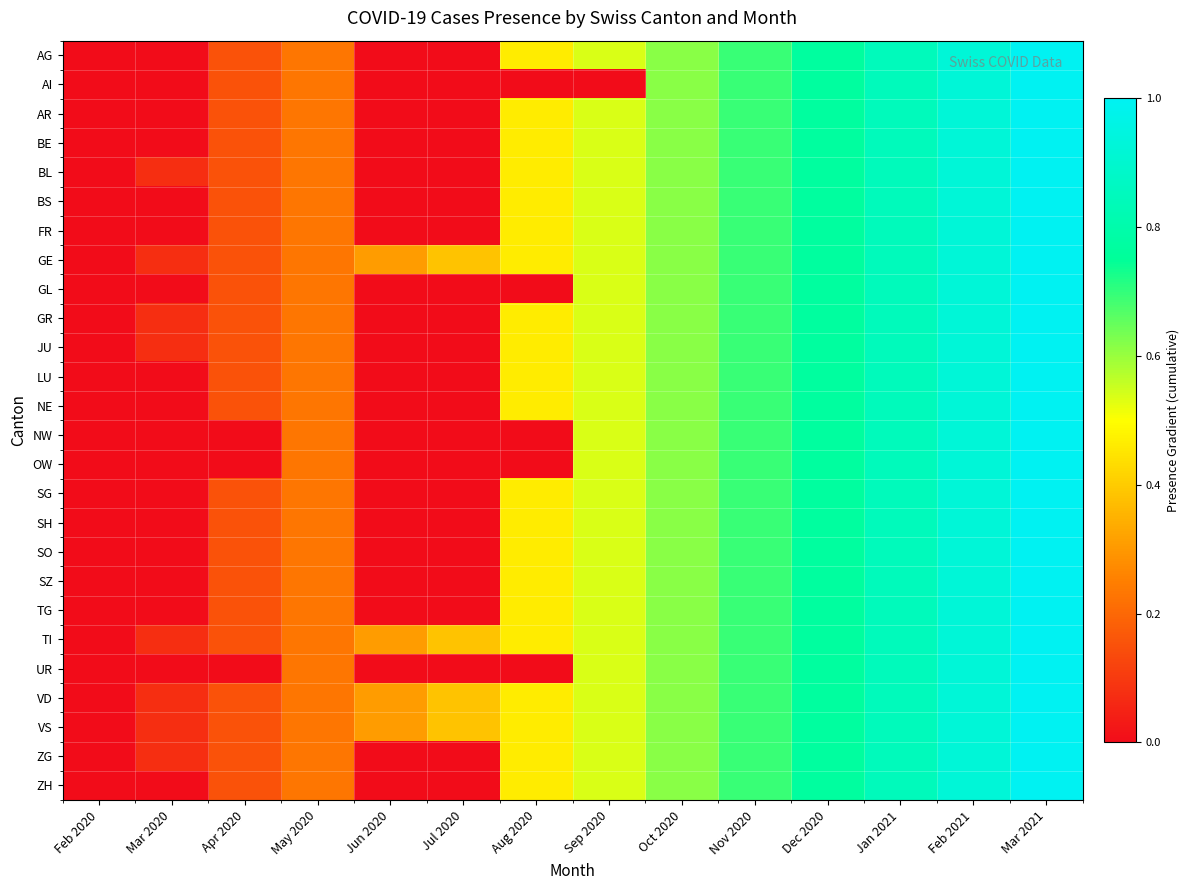

What is the spread (max minus min) of values at Jul 2020?

0.4